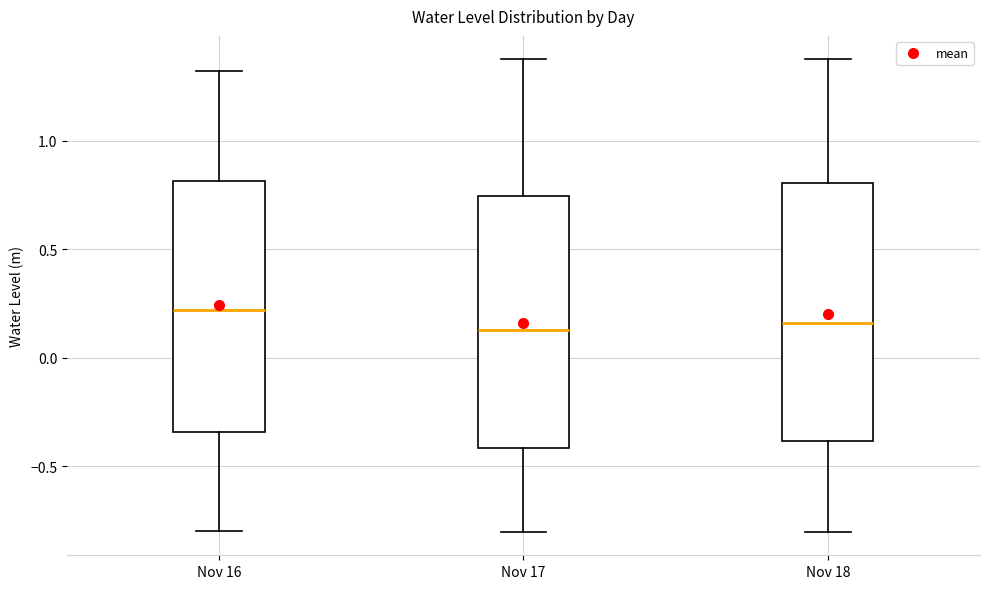

Where does the median line of the box for Nov 16 sit on the y-axis? The values are not printed on the chart, so give them approximately, as read against the axis.

0.20